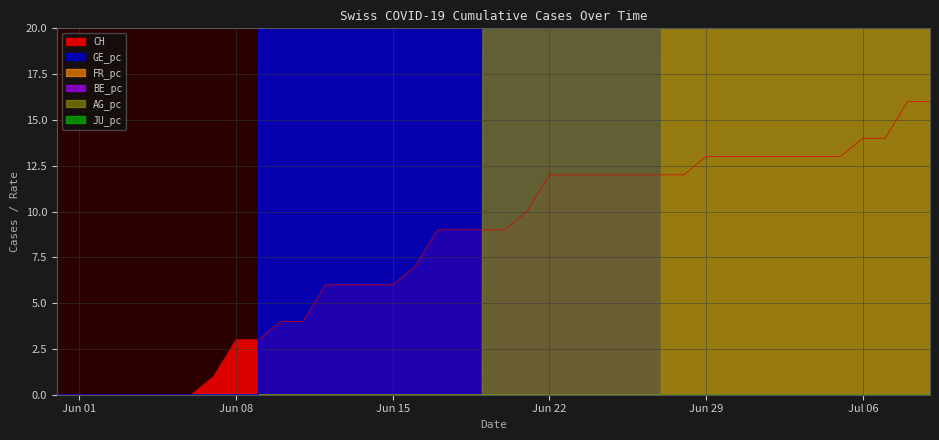

True or false: CH has a value of 6 at Jun 15.

True